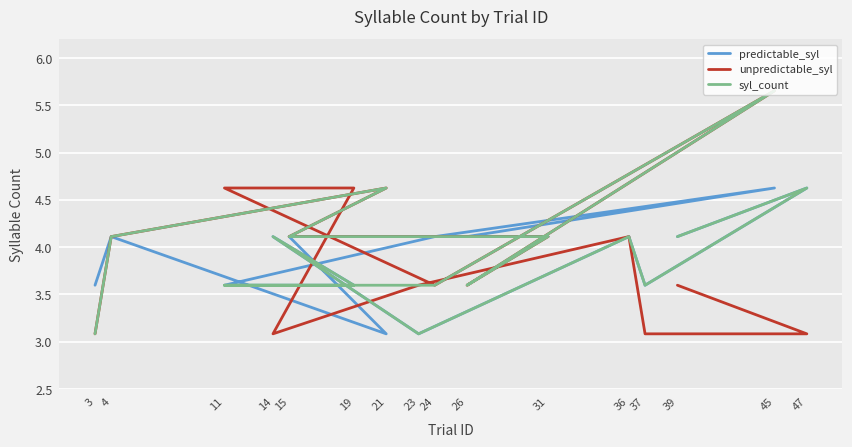

Reading left to right, list all the values displayed in this chart.

predictable_syl: 4.1	4.6	3.6	4.1	3.1	4.1	3.6	3.6	4.1	4.6	4.1	4.1	4.1	3.1	4.1	3.6
unpredictable_syl: 3.6	3.1	3.1	4.1	3.6	3.1	4.6	4.6	3.6	5.7	3.6	4.1	4.1	4.6	4.1	3.1
syl_count: 4.1	4.6	3.6	4.1	3.1	4.1	3.6	3.6	3.6	5.7	3.6	4.1	4.1	4.6	4.1	3.1